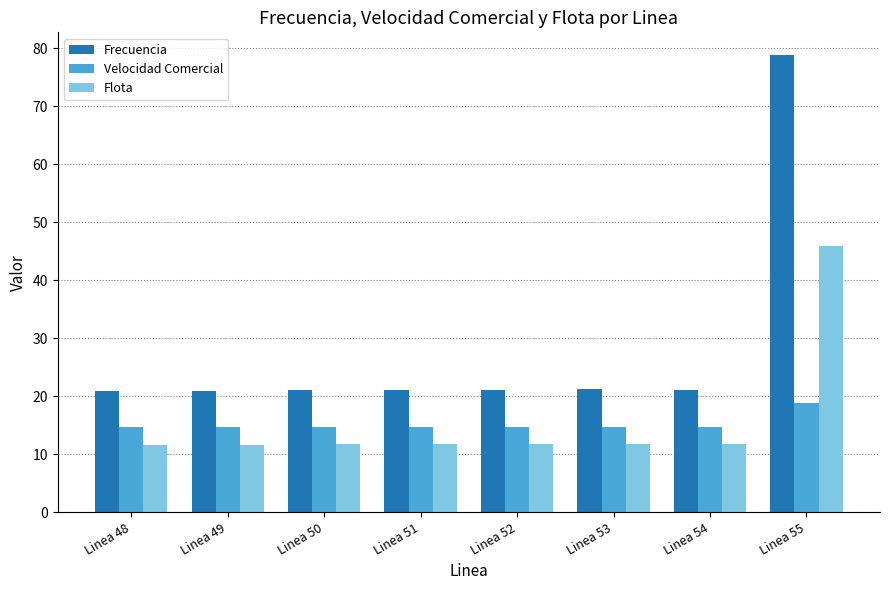

What is the value of the Velocidad Comercial bar at the 3rd from the left?

14.7